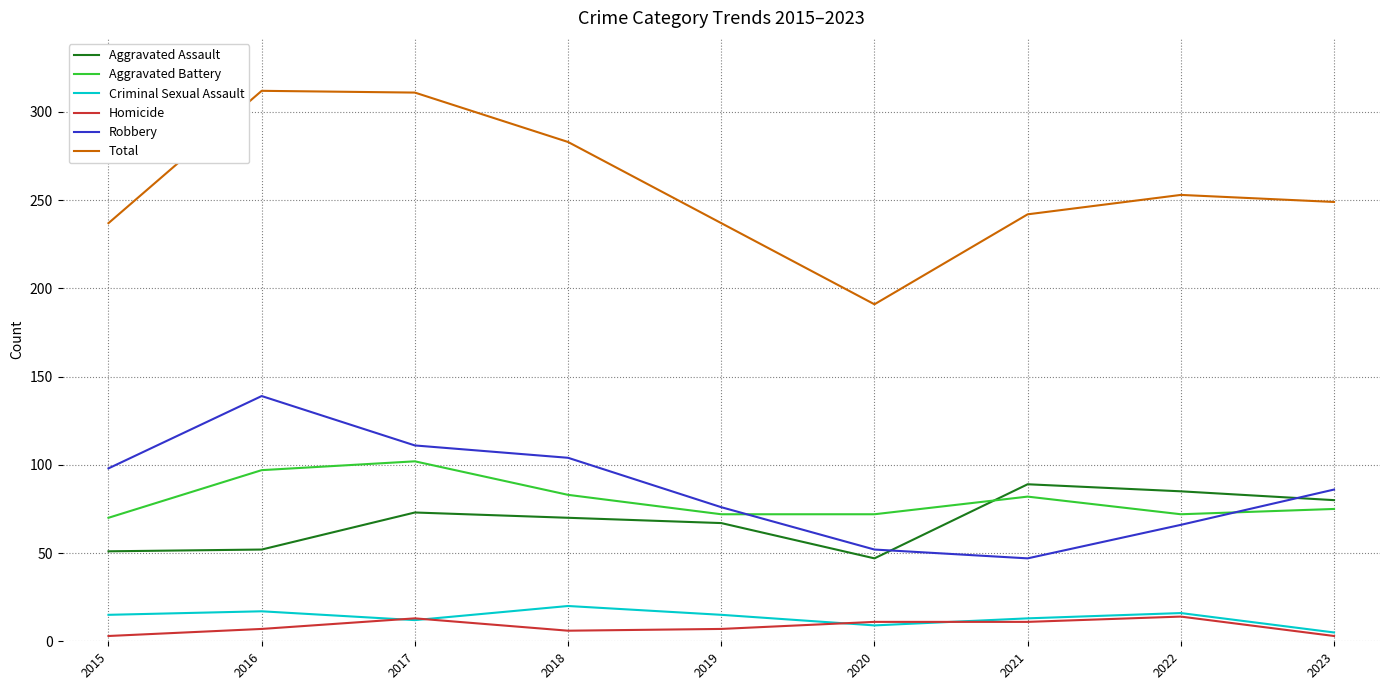

The Aggravated Assault series shows 80 at 2023. True or false?

True